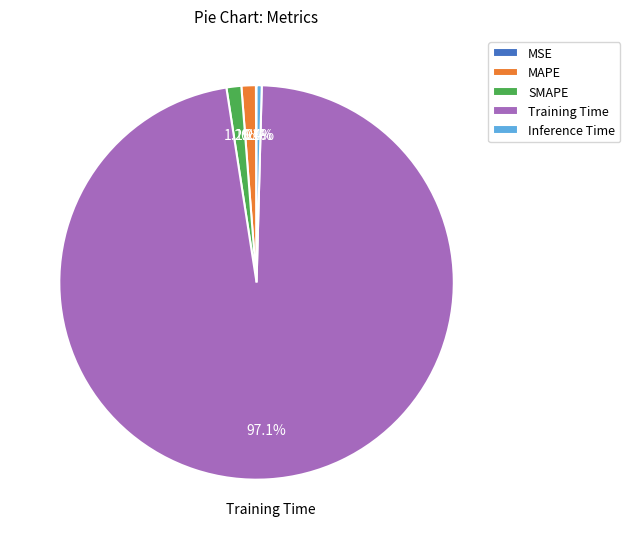

True or false: Inference Time accounts for 14% of the total.

False